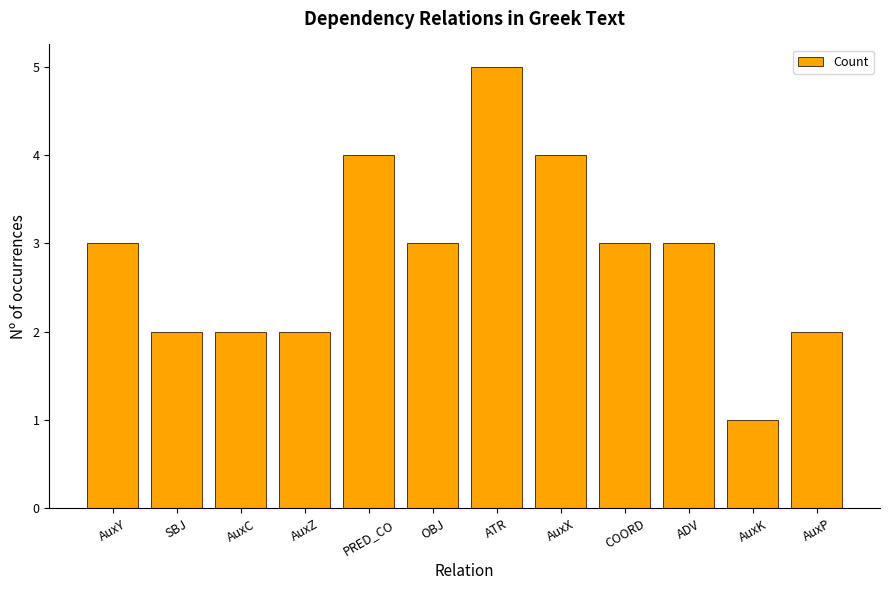

What is the maximum value shown in the chart?

5